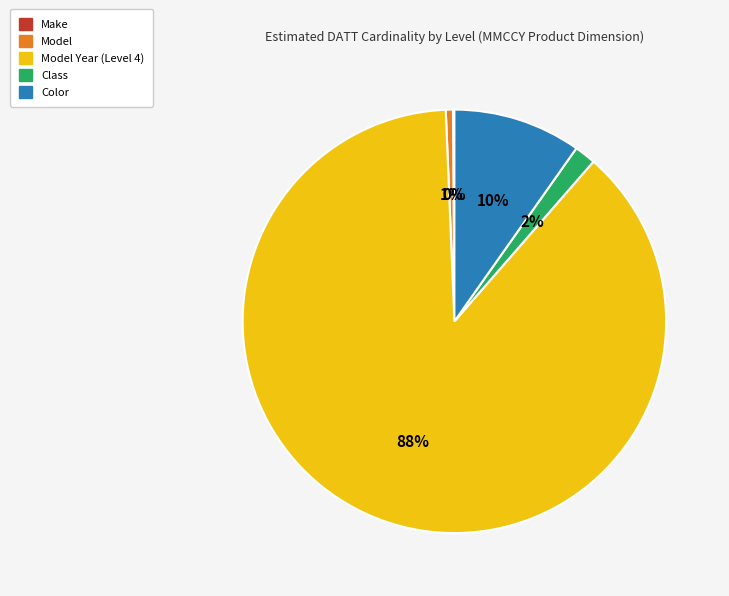

Is there any slice that represents more than half of the pie?

Yes